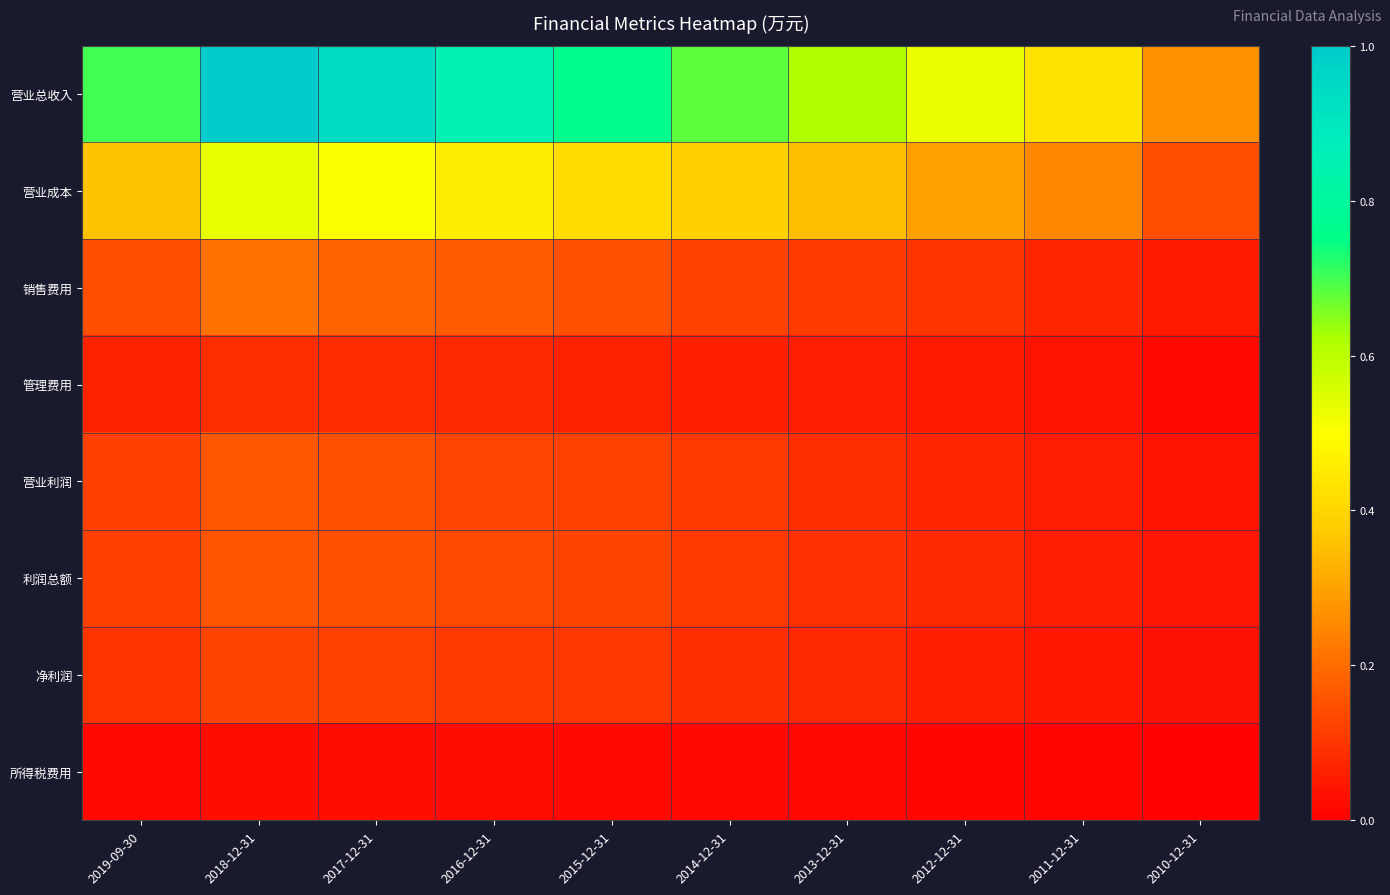

Which series has the largest total across all categories?

营业总收入